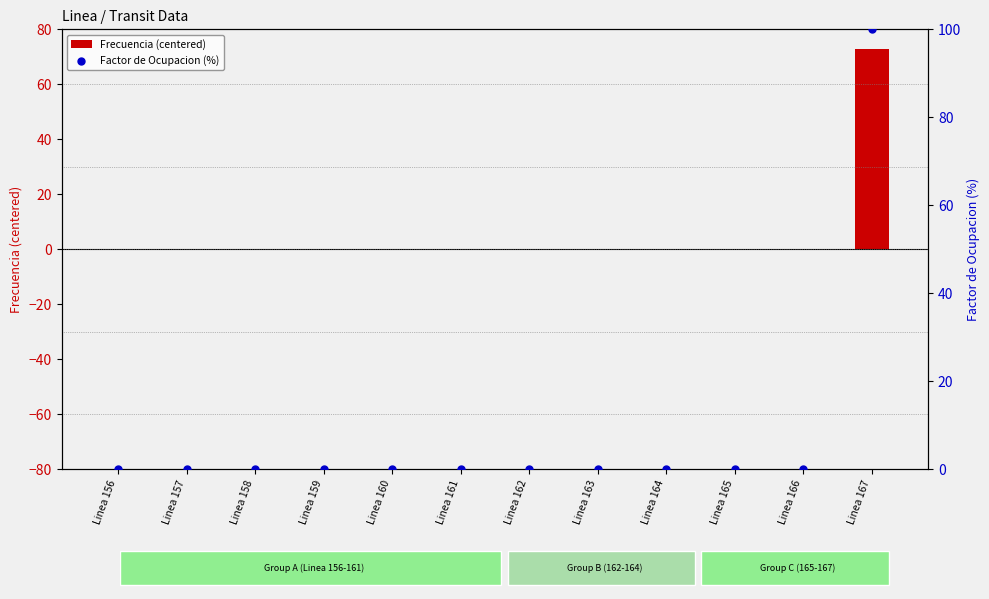

What are all the series names shown in the legend?

Frecuencia (centered), Factor de Ocupacion (%)